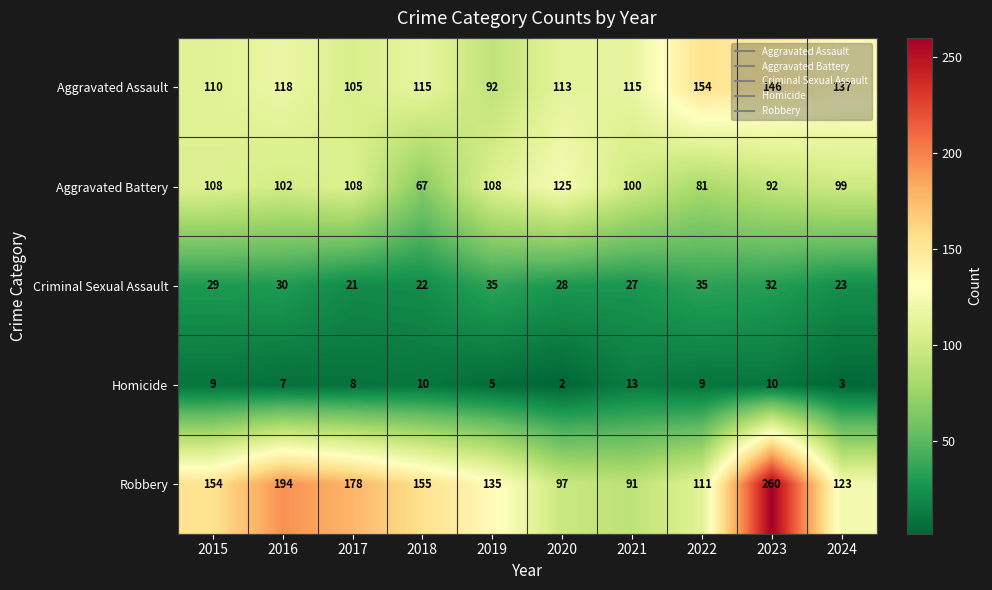

At 2021, list the series in order from smallest to largest.

Homicide, Criminal Sexual Assault, Robbery, Aggravated Battery, Aggravated Assault